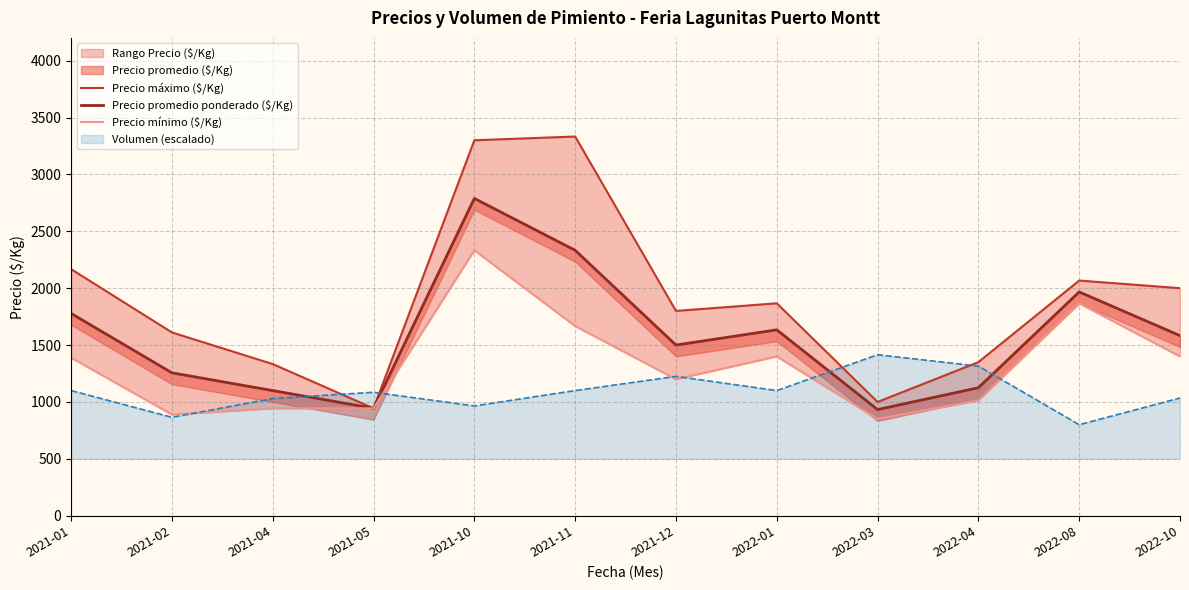

At which category does Precio mínimo ($/Kg) reach its first local peak?

2021-10